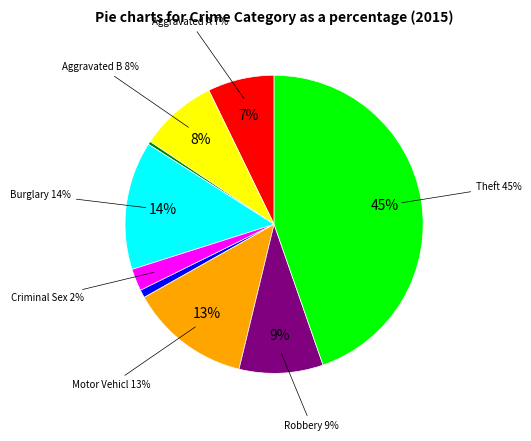

To the nearest percent, what percentage of the pie is Aggravated Assault?

7%